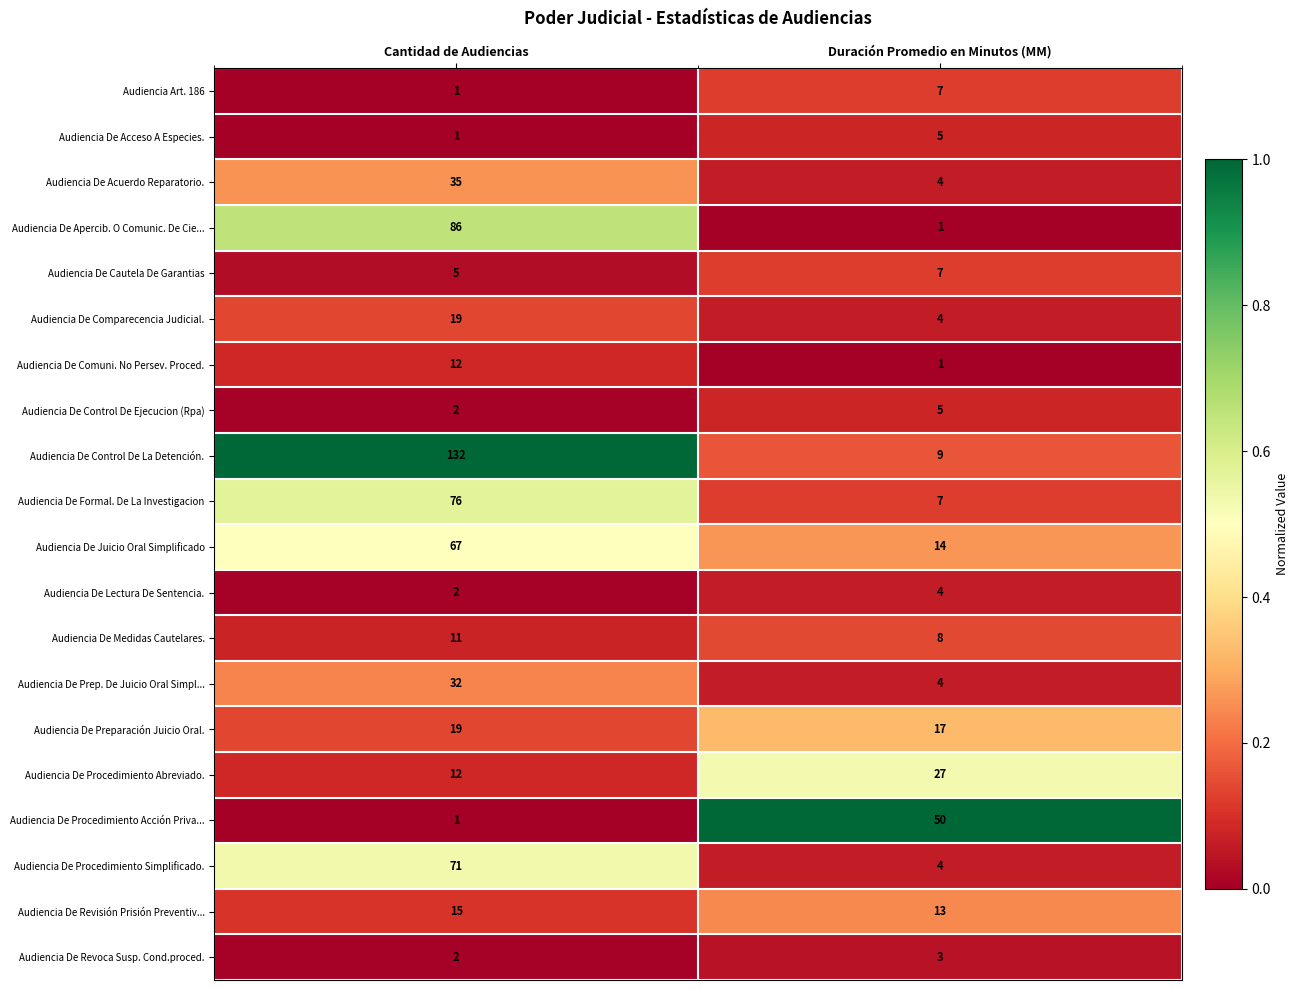

Which category has the lowest value in the Audiencia De Lectura De Sentencia. series?

Cantidad de Audiencias